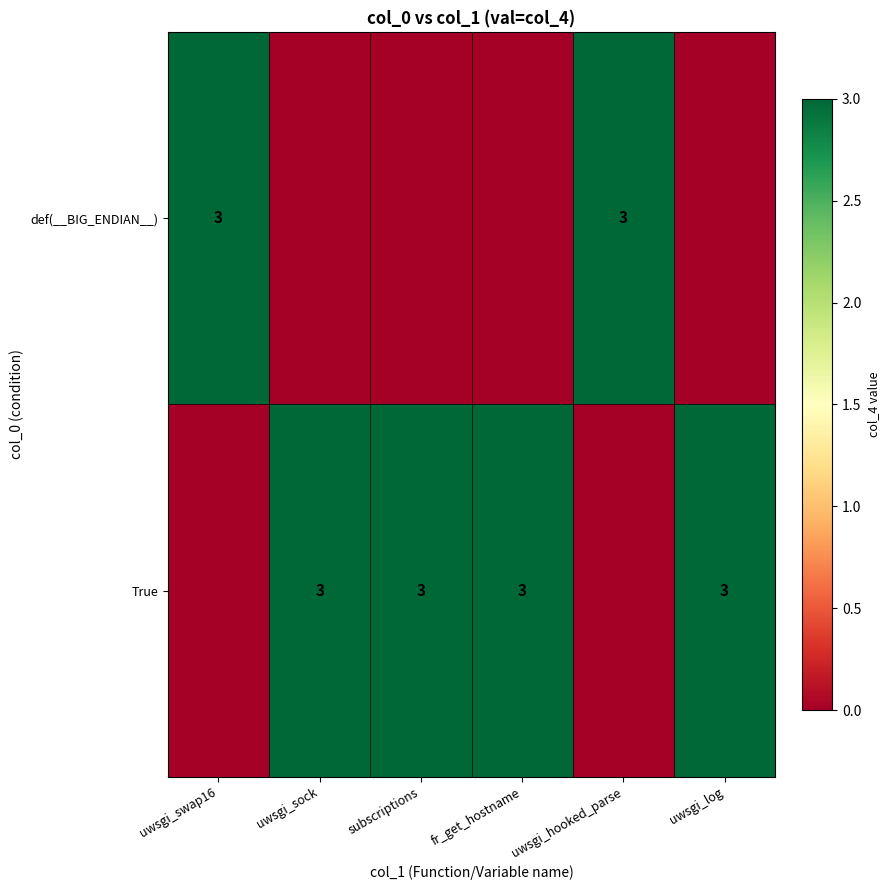

What is the greatest value displayed?

3